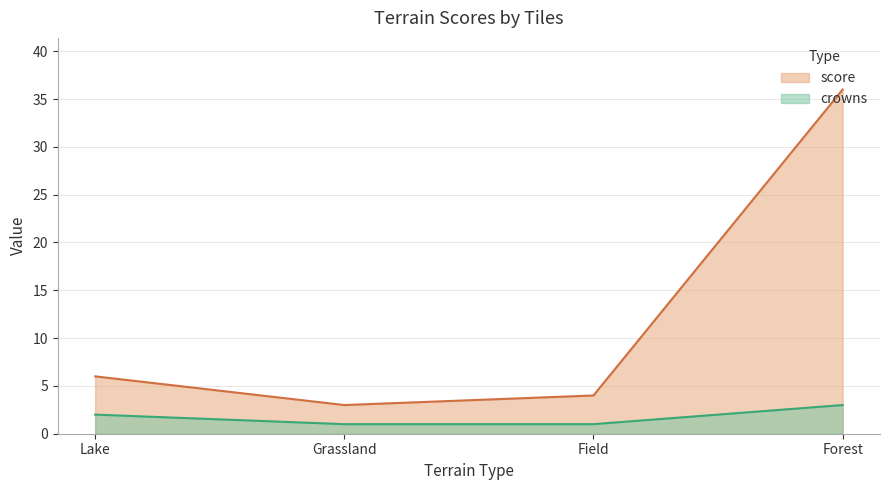

At which category is the sum across all series the highest?

Forest